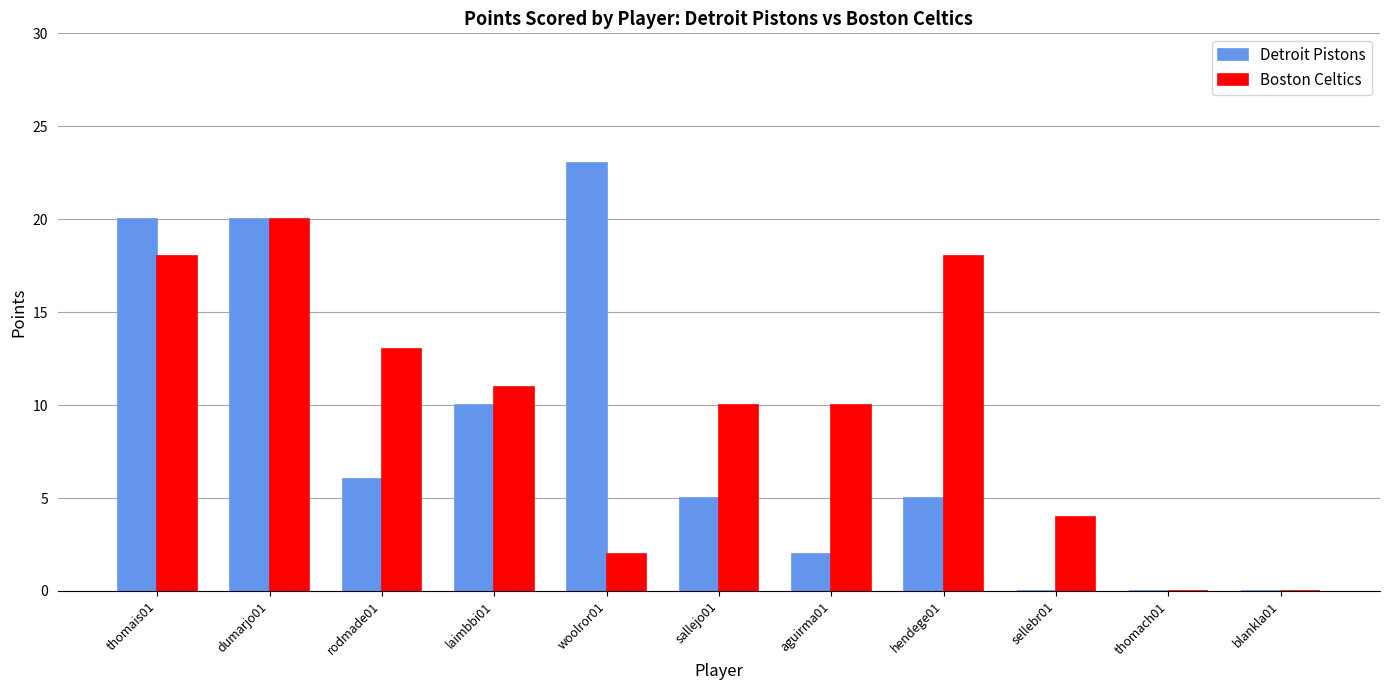

Which series changed the most between sallejo01 and thomach01?

Boston Celtics